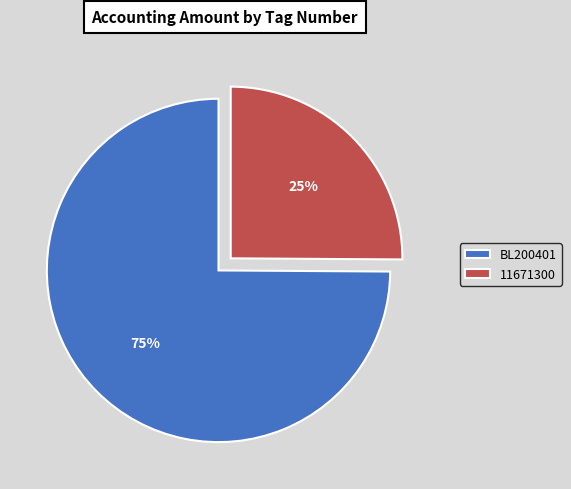

Rank the categories by value from lowest to highest.

11671300, BL200401